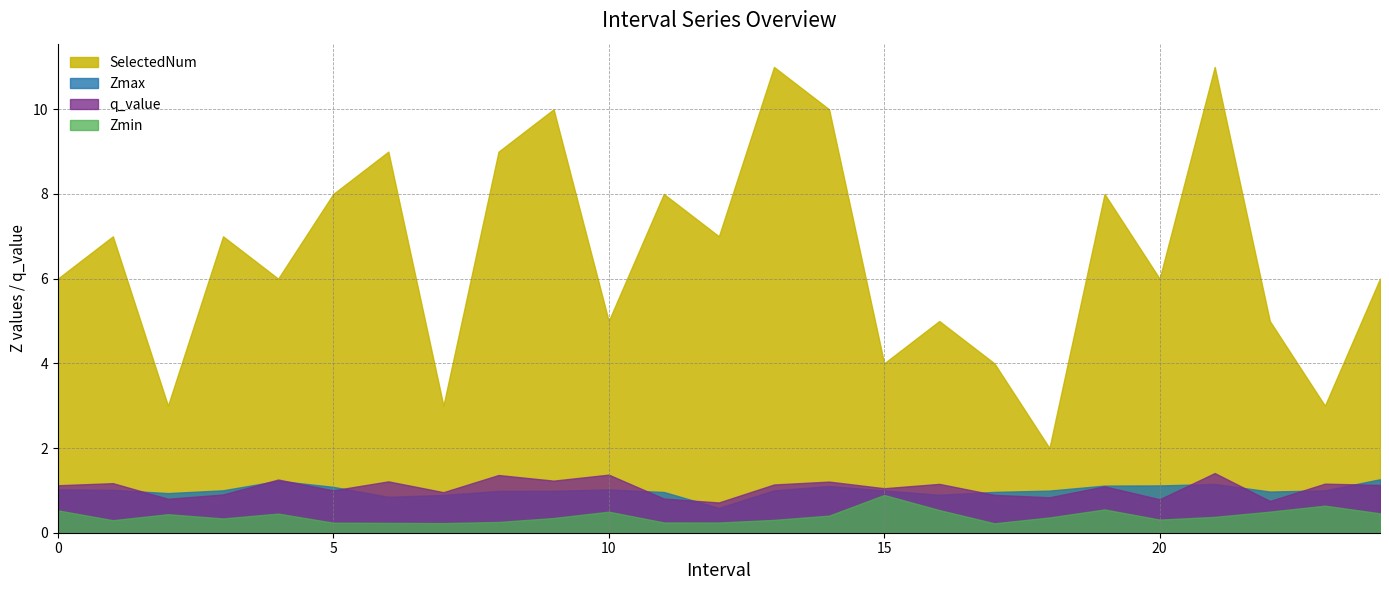

How many lines are shown in the chart?

4